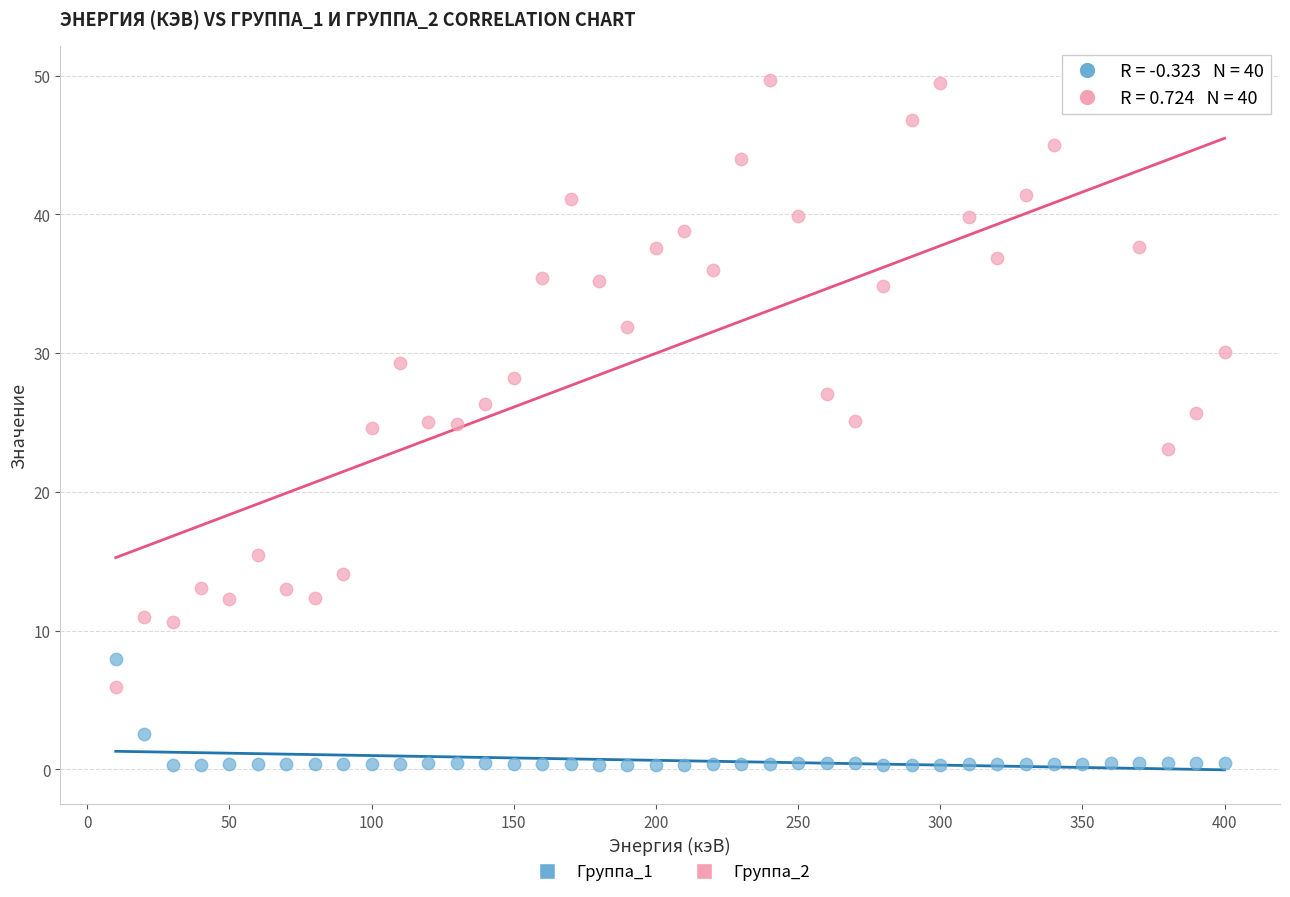

Which series reaches the minimum Y coordinate?

Группа_1